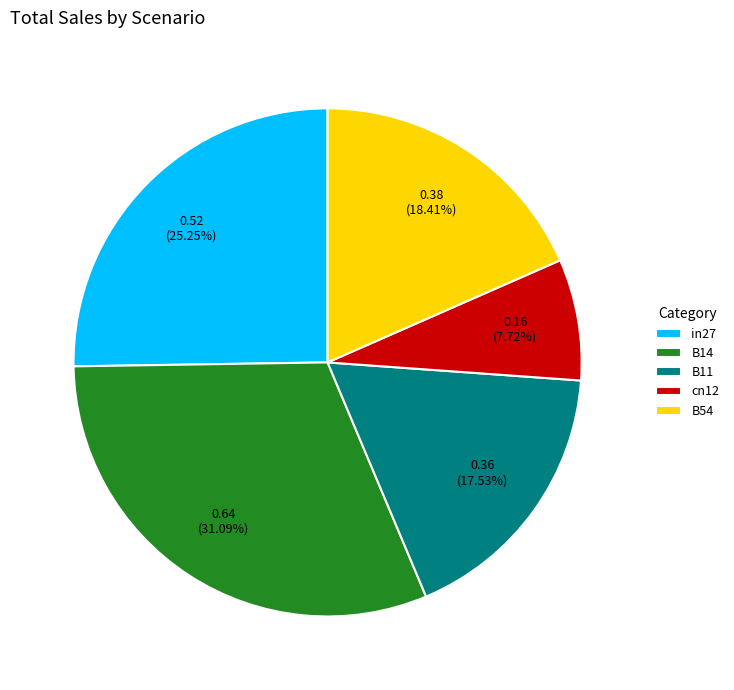

To the nearest percent, what is the difference between the cn12 and B14 slice percentages?

23%